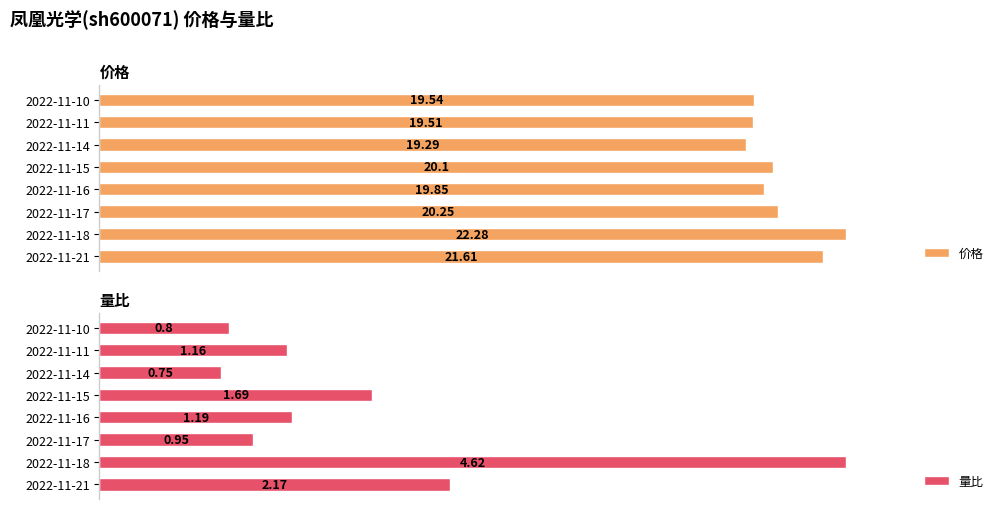

List the series in order of their peak value, lowest first.

量比, 价格